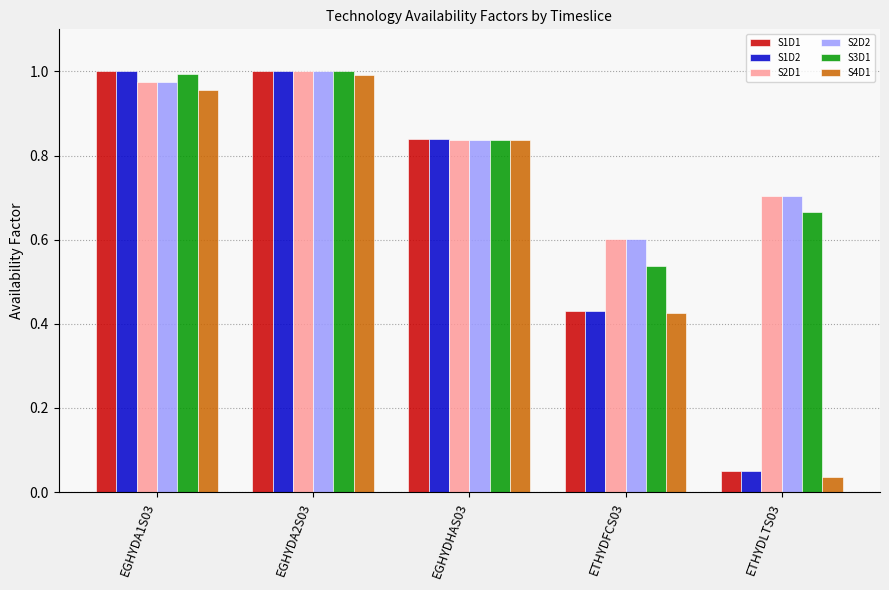

Where is S3D1 nearest to the value 0?

ETHYDFCS03